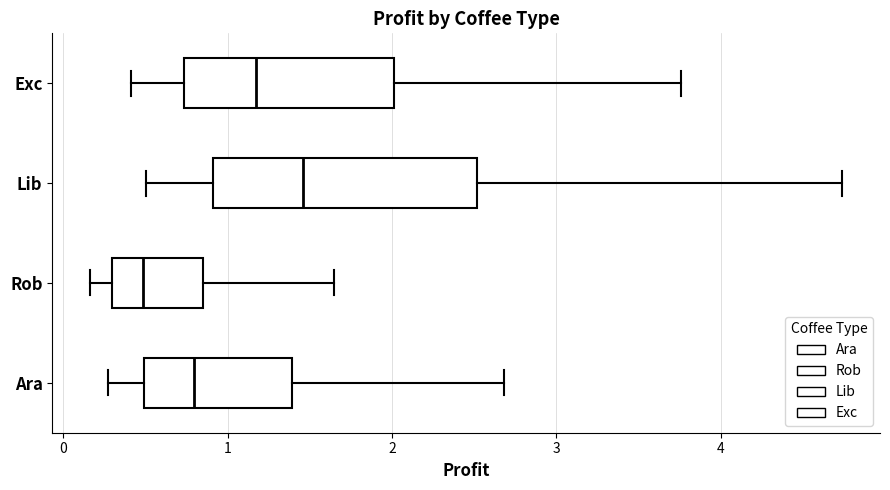

Which box has the furthest to the right median line?

Lib